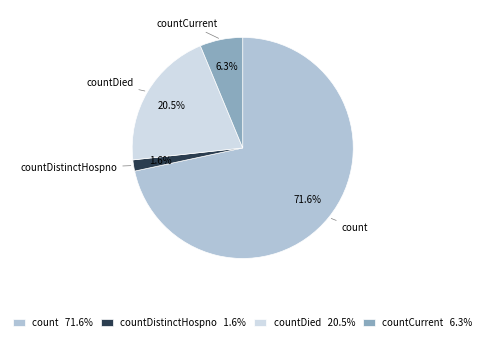

What is the largest slice in the pie chart?

count 71.6%